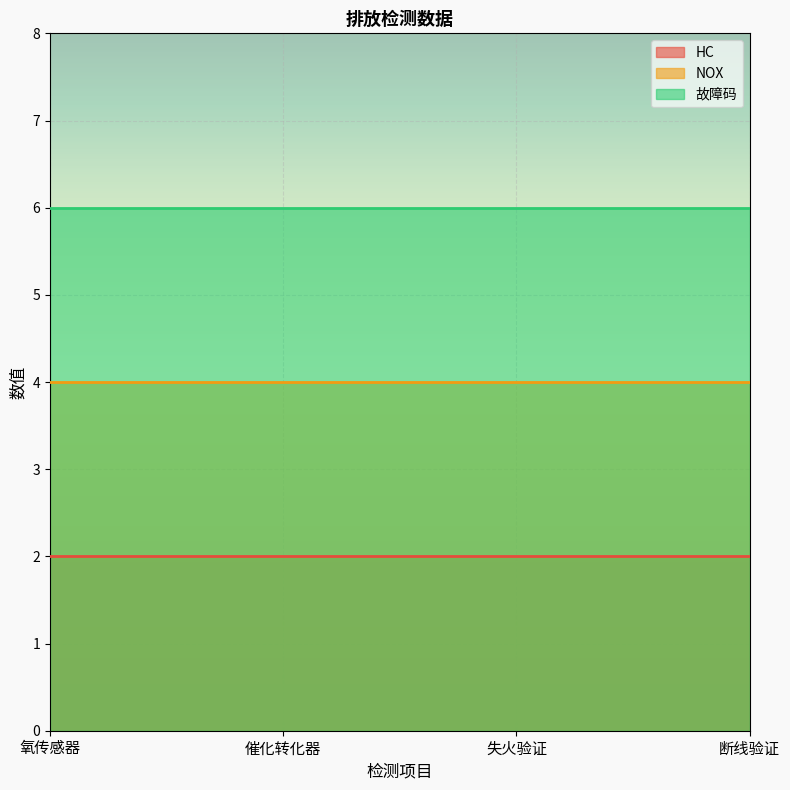

What is the label of the 2nd point from the left?

催化转化器